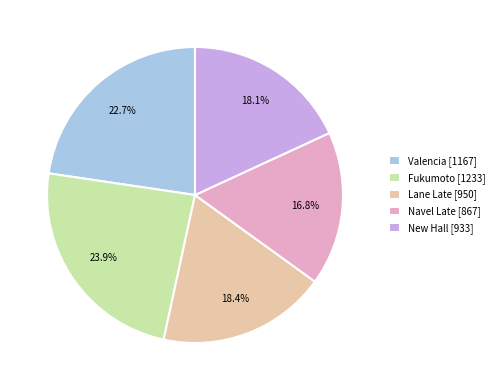

What is the smallest slice in the pie chart?

Navel Late